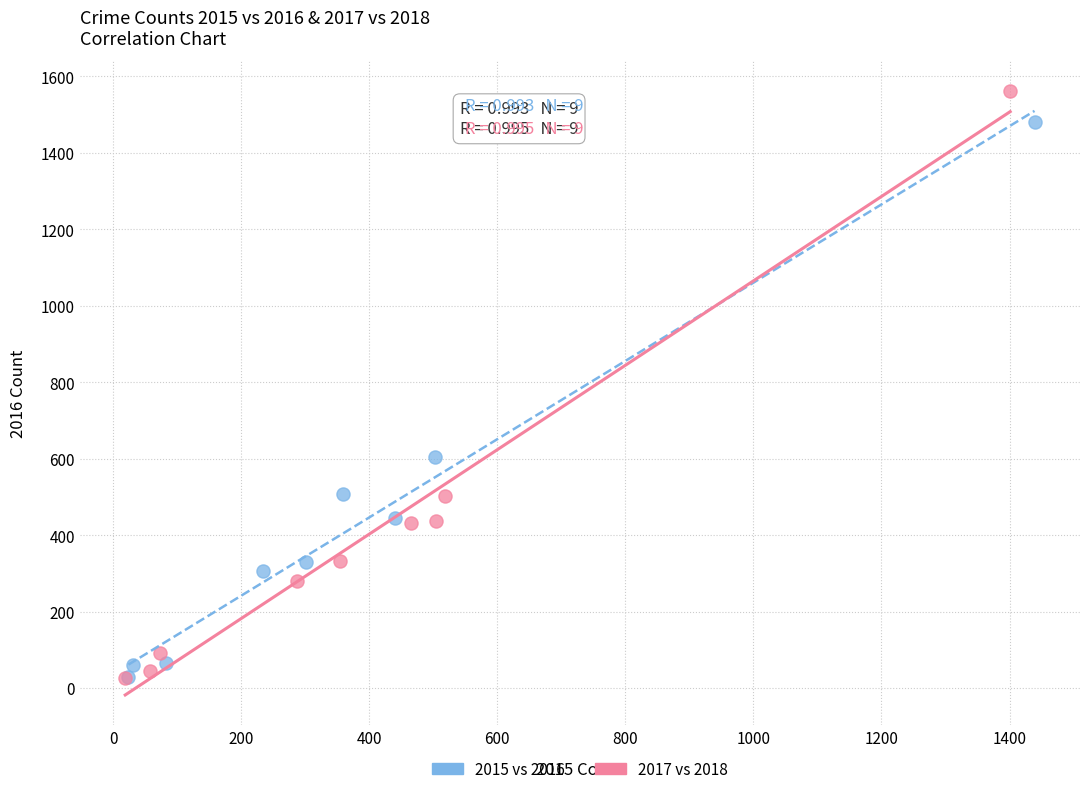

Which series contains the highest Y value?

2017 vs 2018